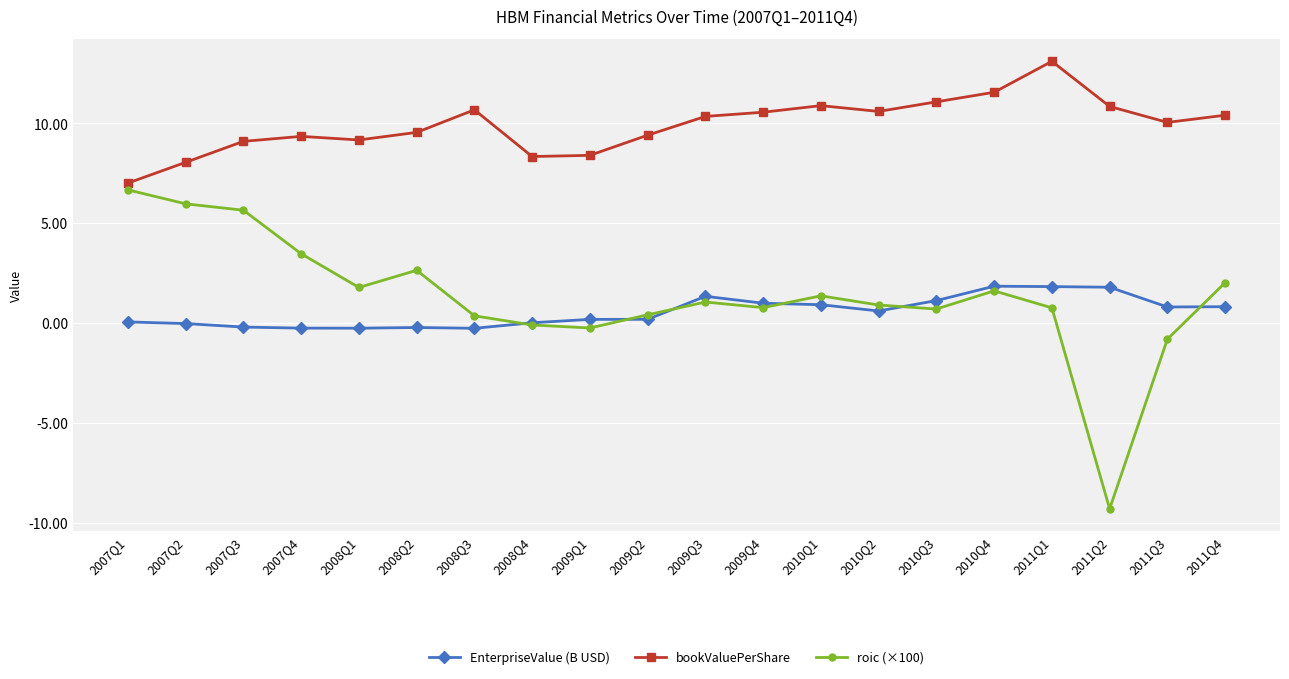

What is the sum of the bookValuePerShare values at 2011Q3 and 2008Q3?

20.7